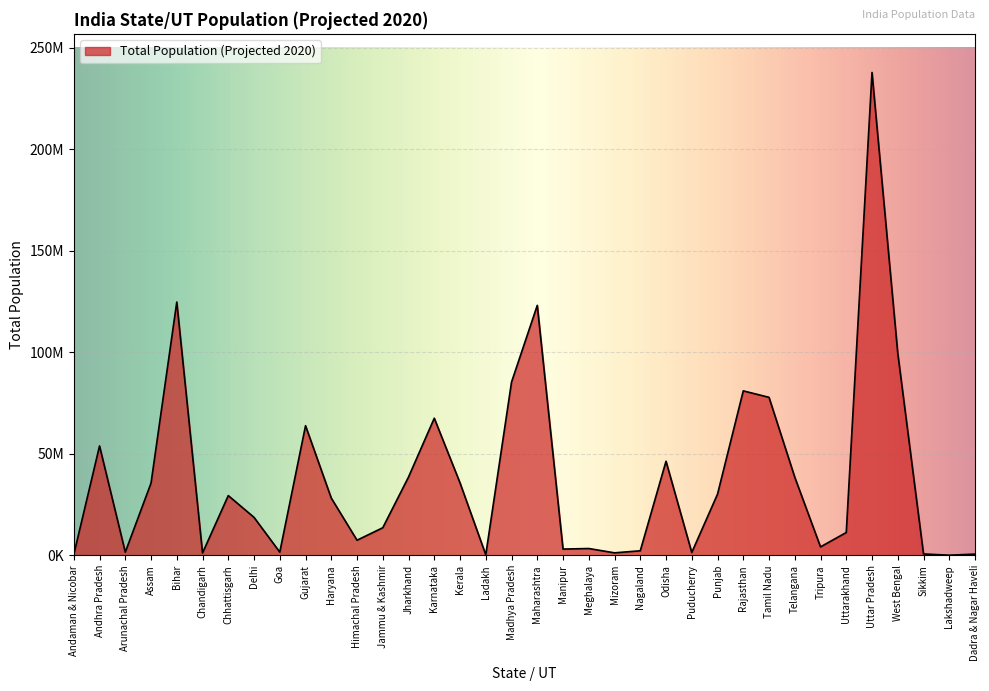

Which has a higher value, Manipur or Punjab?

Punjab